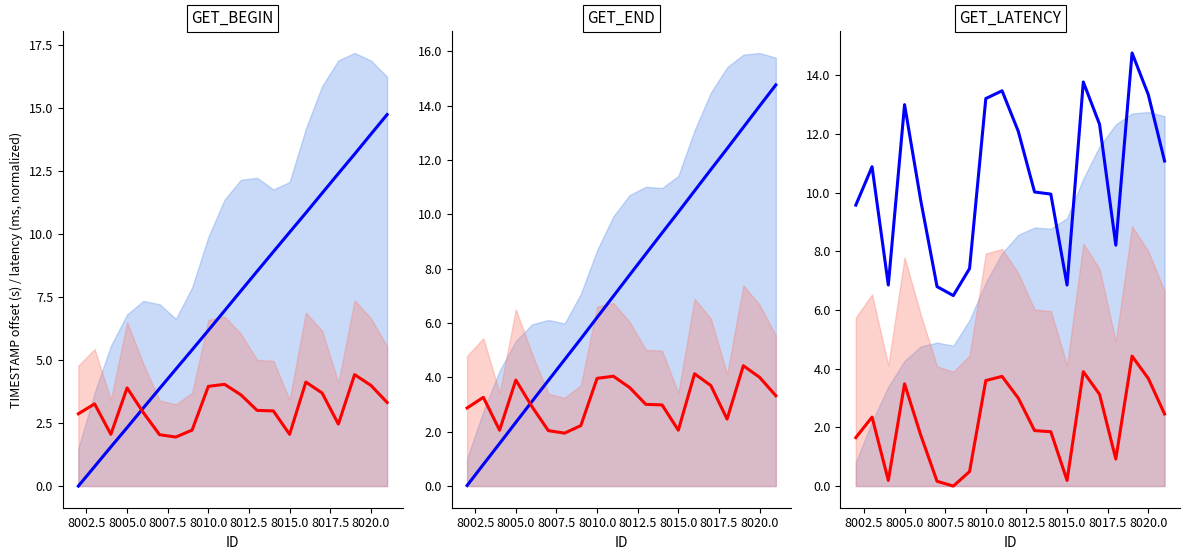

What is the maximum value shown in the chart?

14.8